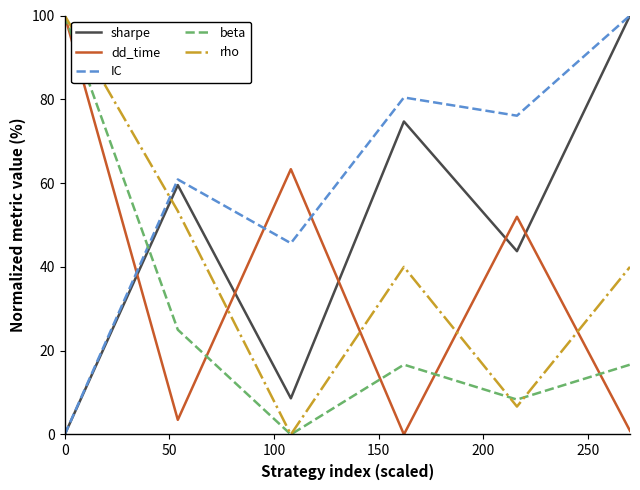

What are all the series names shown in the legend?

sharpe, dd_time, IC, beta, rho